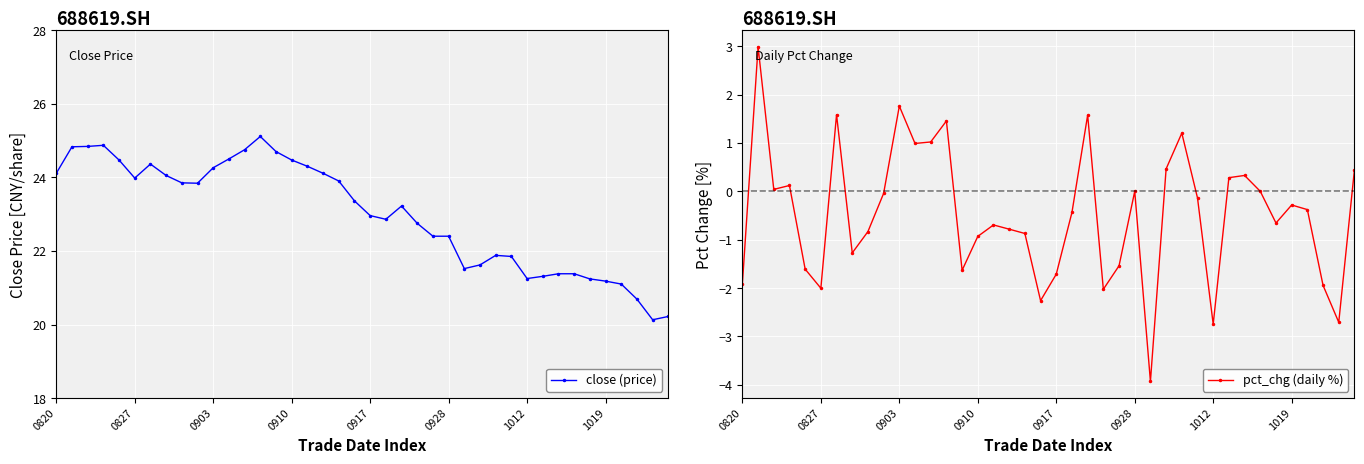

True or false: close (price) has a value of 24.3 at 0903.

True